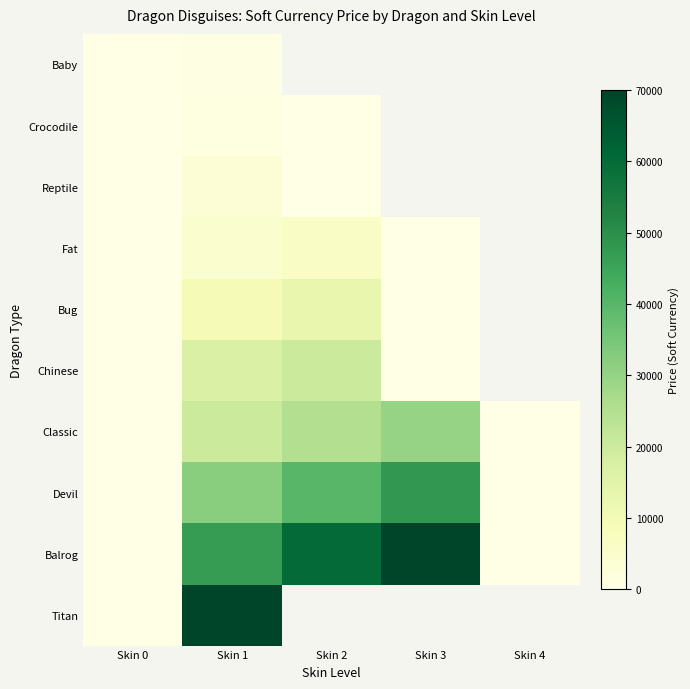

List the labels in order of Balrog value, smallest first.

Skin 0, Skin 4, Skin 1, Skin 2, Skin 3